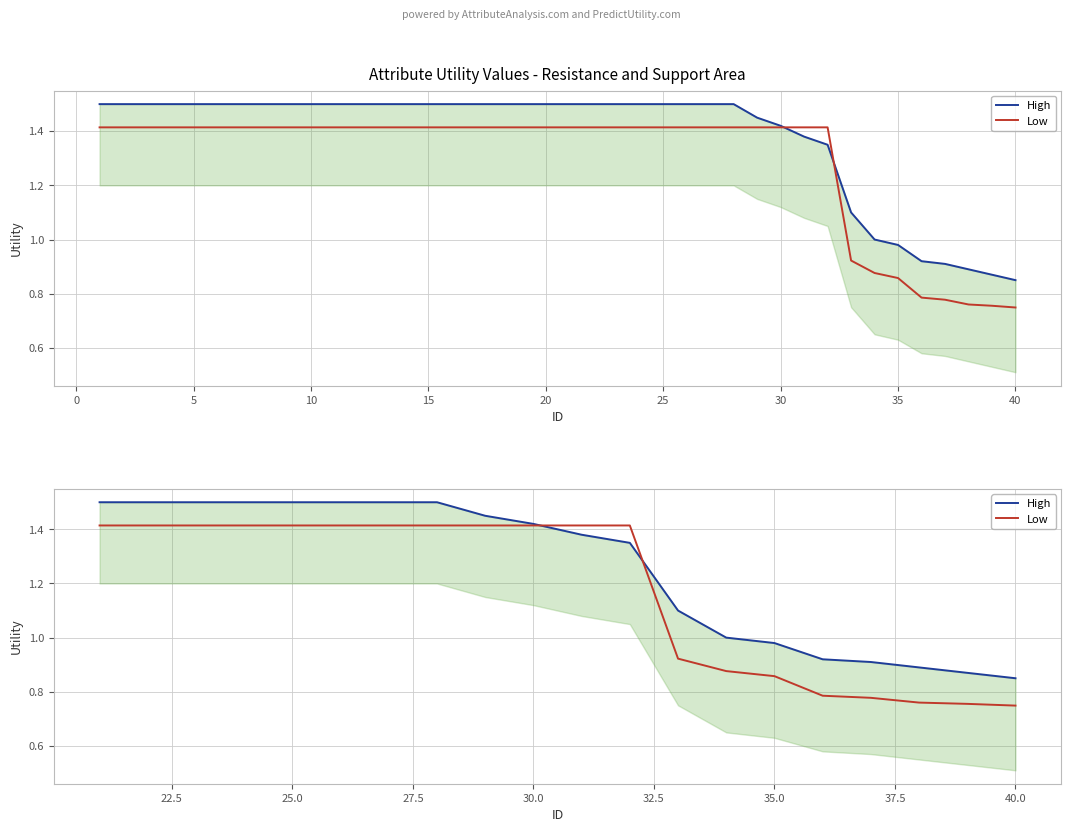

How many data points does each series have?

20